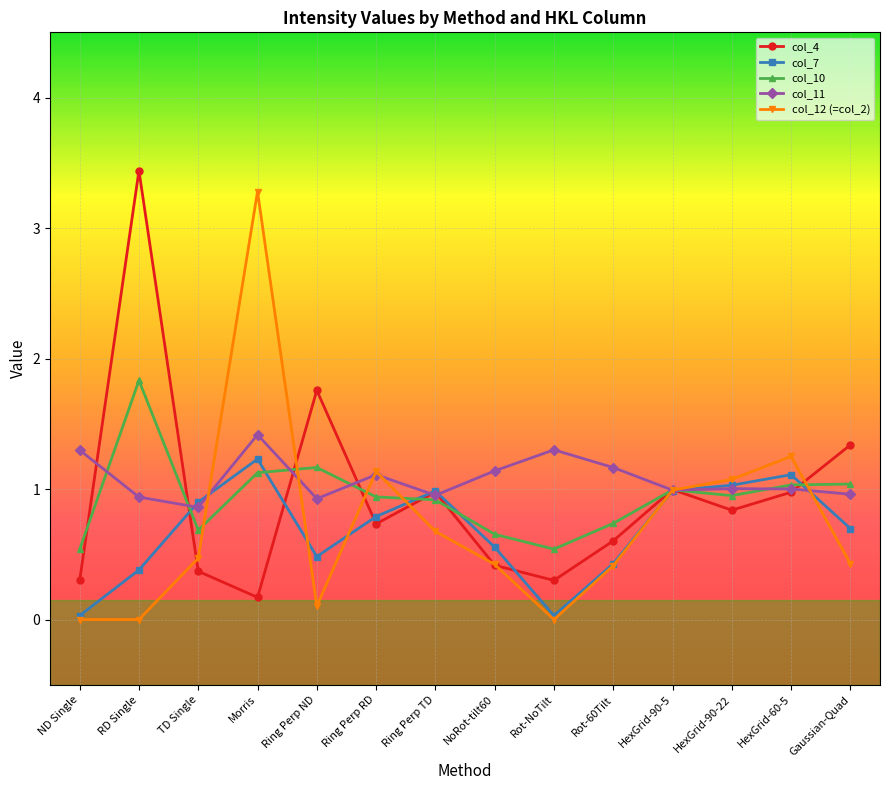

What is the greatest value displayed?

3.4